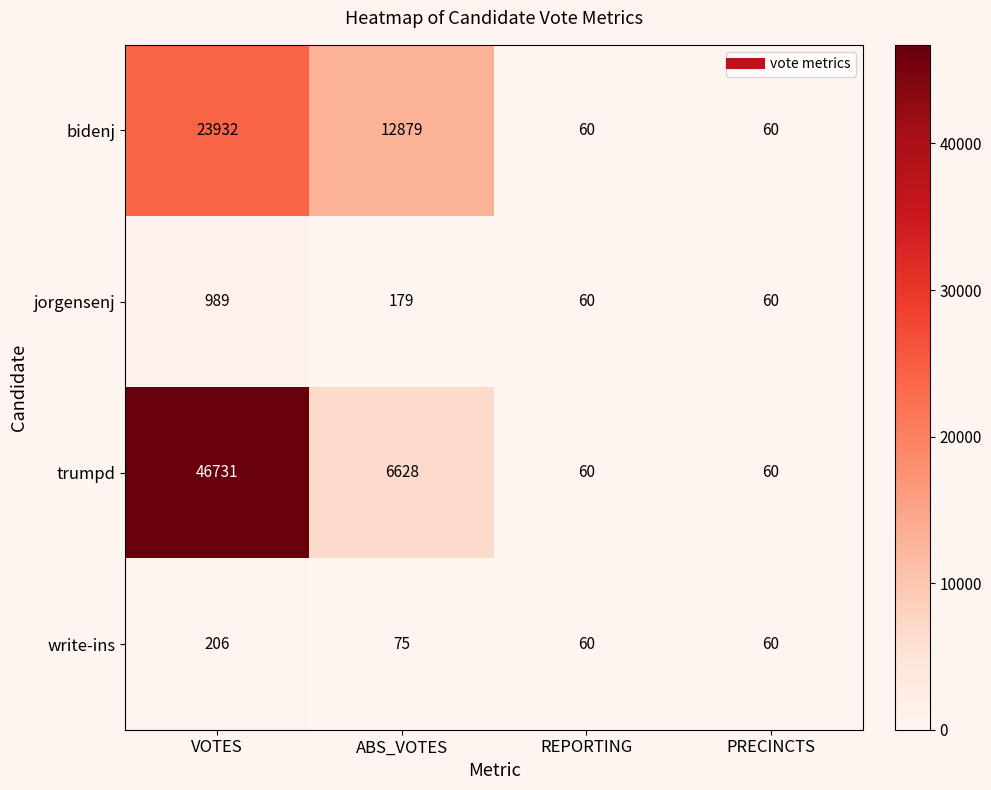

Reading left to right, extract all data points from this chart.

bidenj: VOTES=23932	ABS_VOTES=12879	REPORTING=60	PRECINCTS=60
jorgensenj: VOTES=989	ABS_VOTES=179	REPORTING=60	PRECINCTS=60
trumpd: VOTES=46731	ABS_VOTES=6628	REPORTING=60	PRECINCTS=60
write-ins: VOTES=206	ABS_VOTES=75	REPORTING=60	PRECINCTS=60